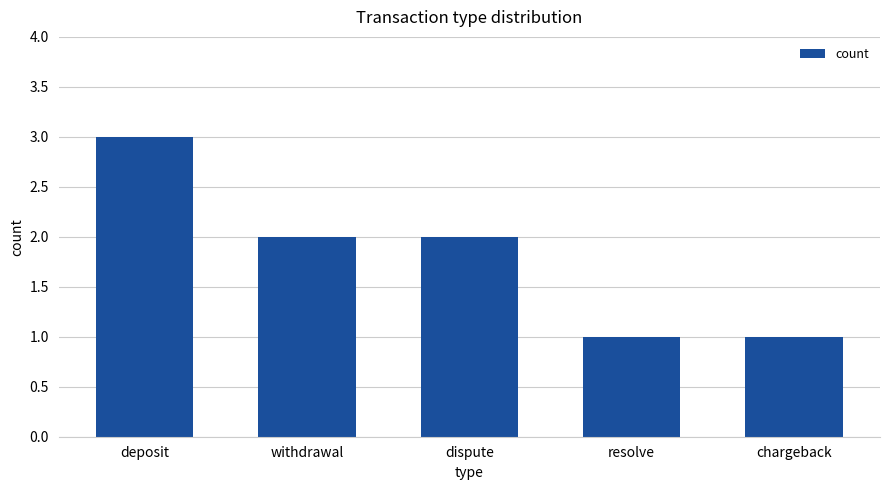

Count the number of data series in this chart.

1